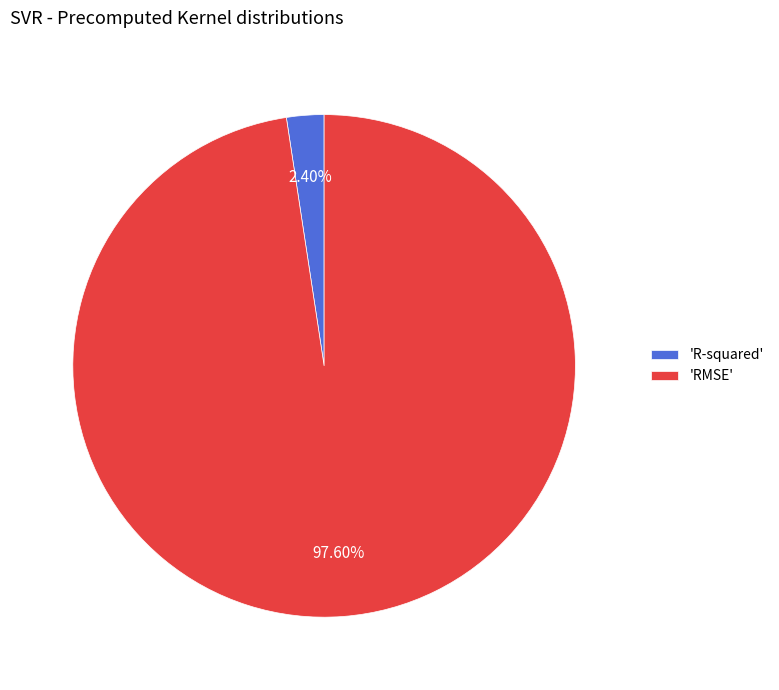

What is the largest slice in the pie chart?

'RMSE'